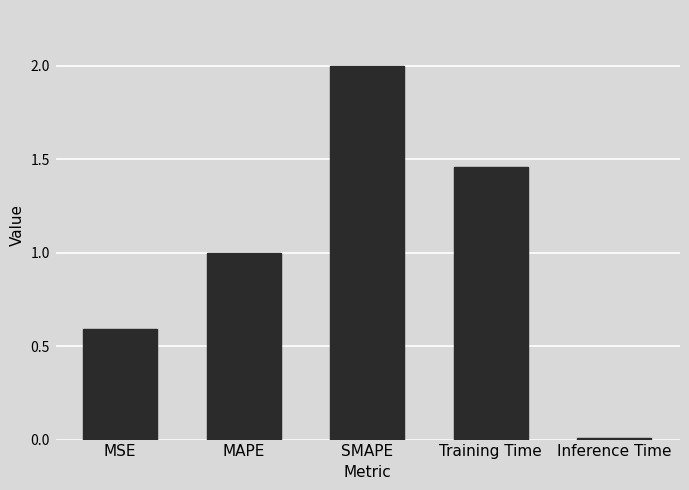

What is the label of the 4th bar from the right?

MAPE